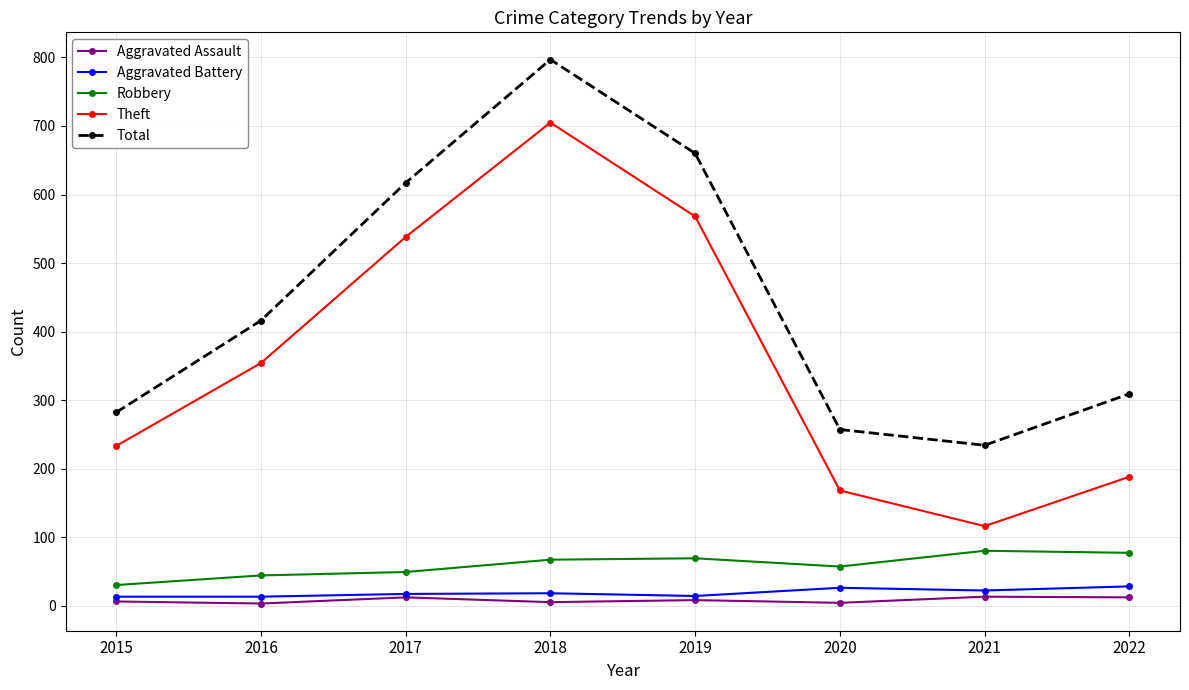

True or false: Aggravated Battery and Robbery cross at least once.

False